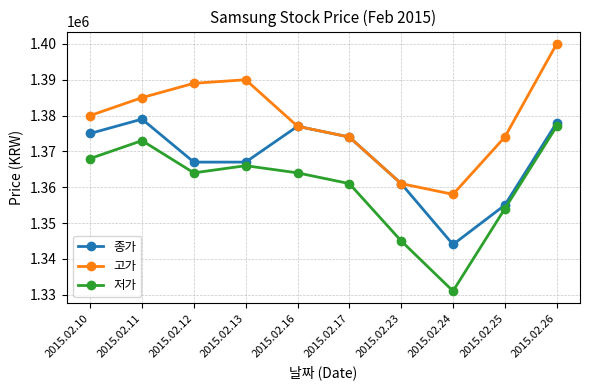

The 저가 series shows 1331000 at 2015.02.24. True or false?

True